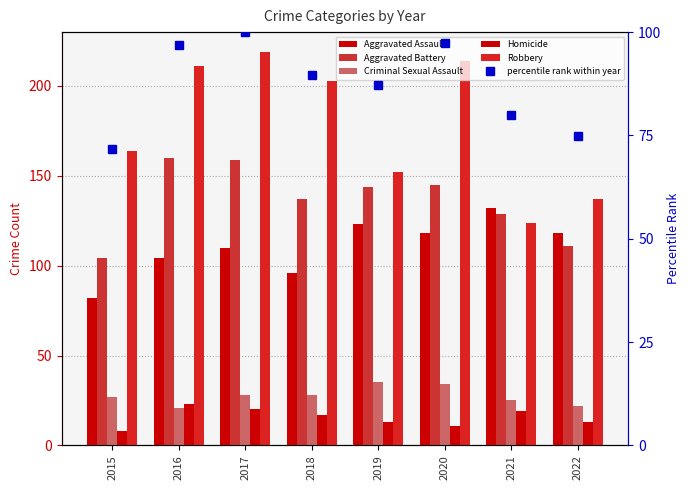

Is it true that Homicide equals 33.6 at 2021?

False